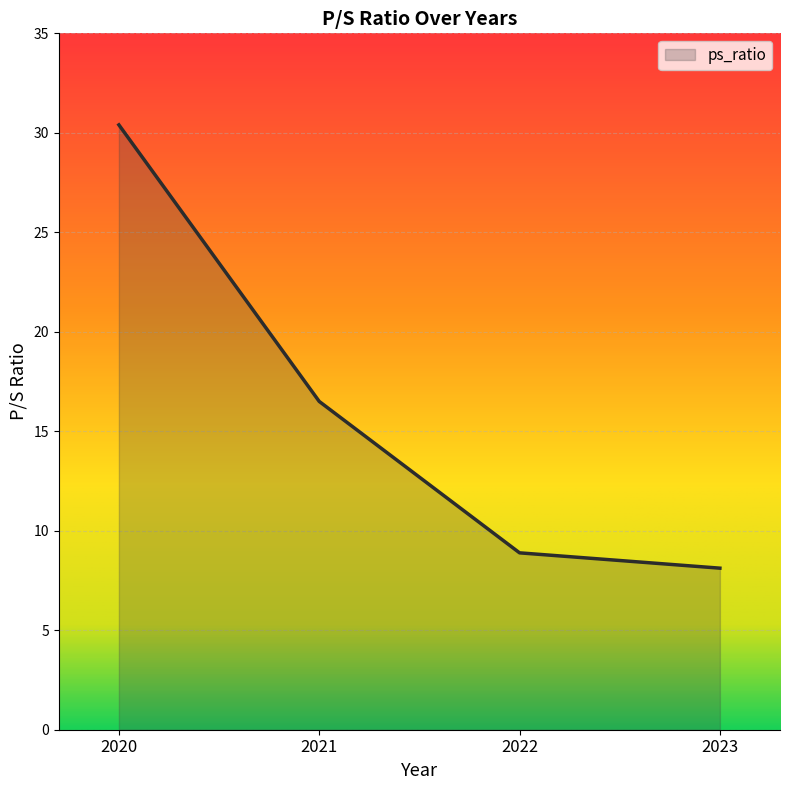

What is the difference between the values at 2023 and 2020?

22.3